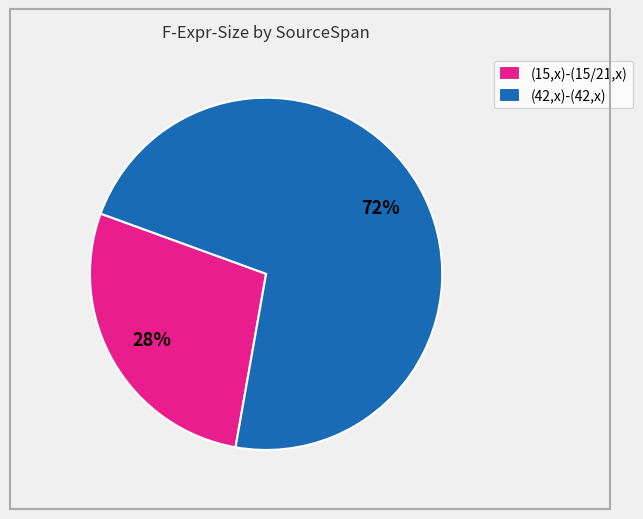

What is the smallest slice in the pie chart?

(15,x)-(15/21,x)